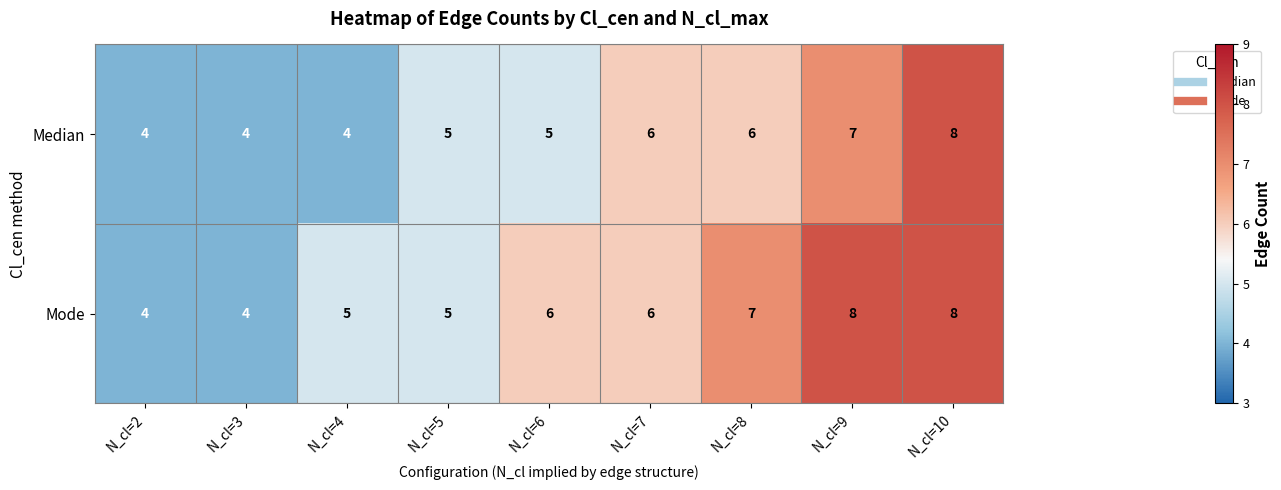

Count the Mode values in the range 5 to 7.

5